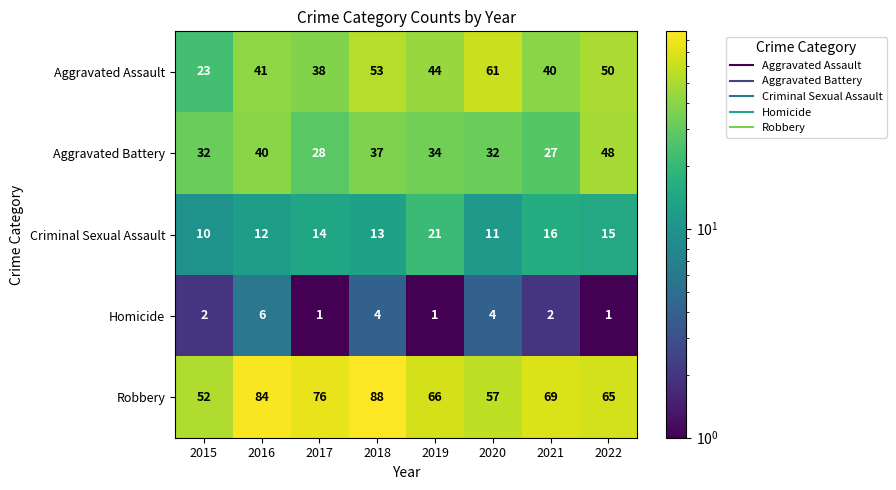

Count the number of categories in the chart.

8